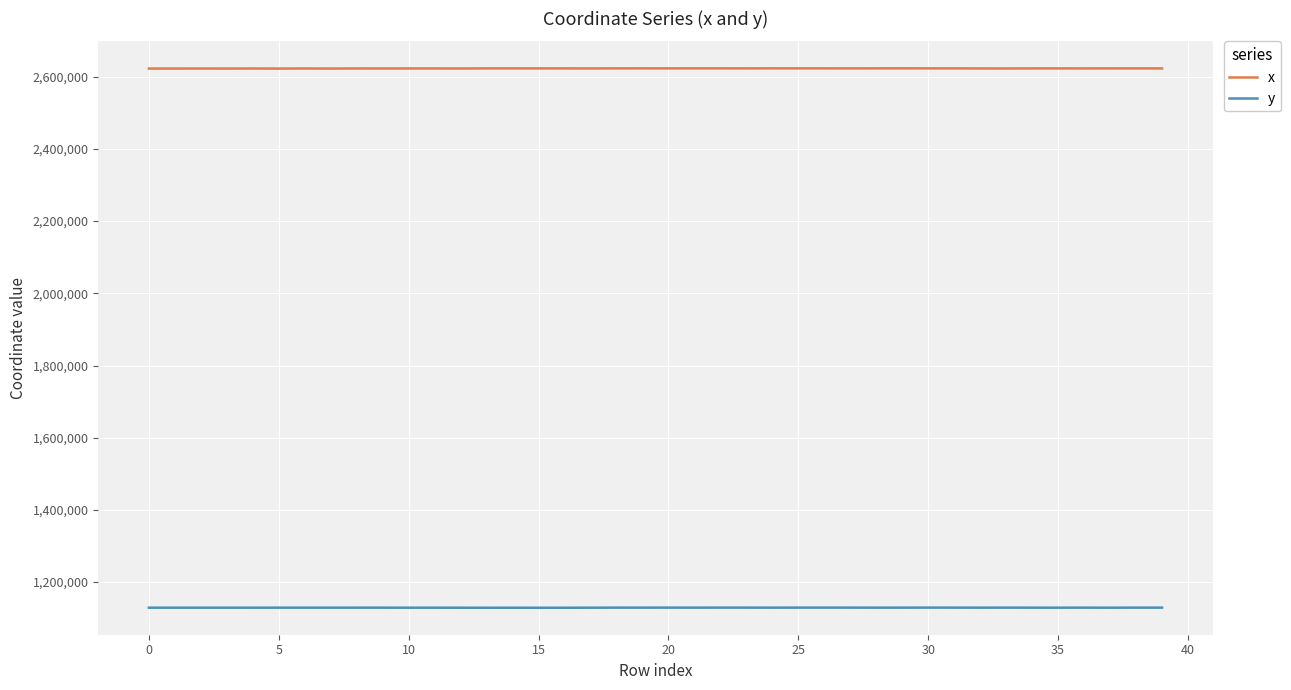

Which series has the largest total across all categories?

x